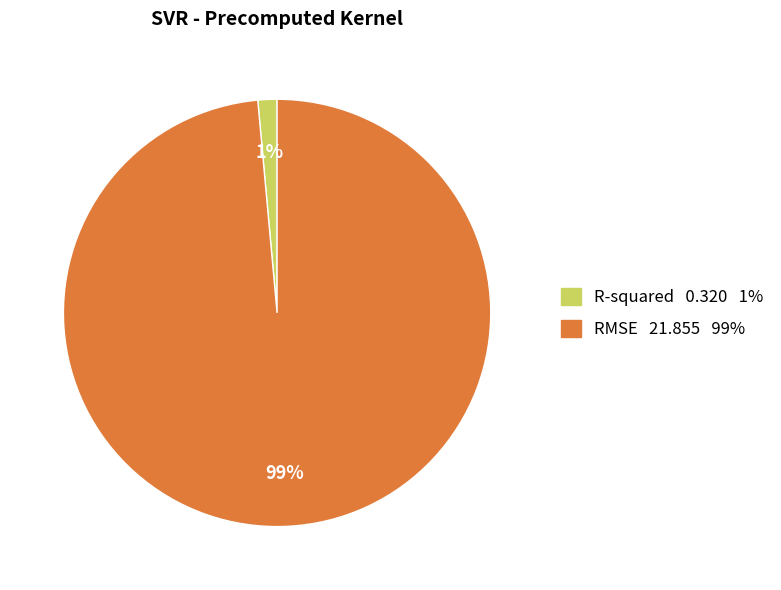

Do RMSE 21.855 99% and R-squared 0.320 1% together represent more than half of the pie?

Yes